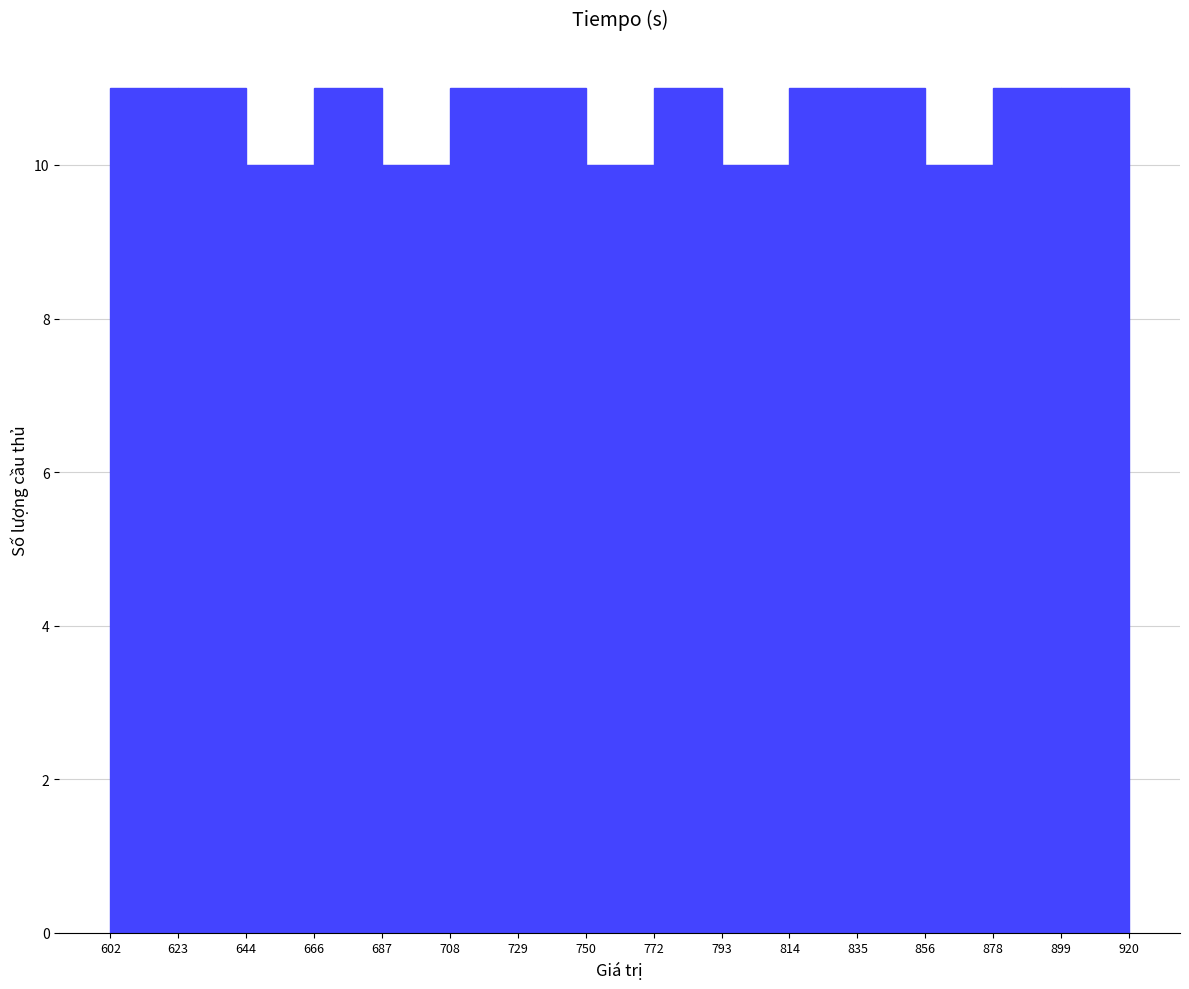

How tall is the bar that spans 666 to 687 on the x-axis? The values are not printed on the chart, so give them approximately, as read against the axis.

11